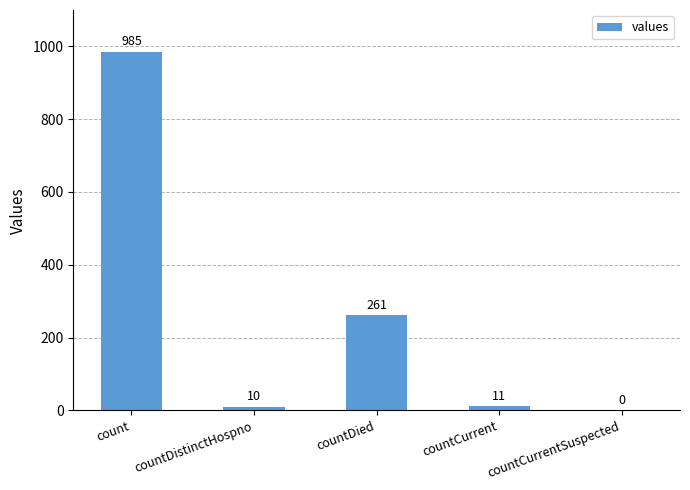

How many positive values are there?

4